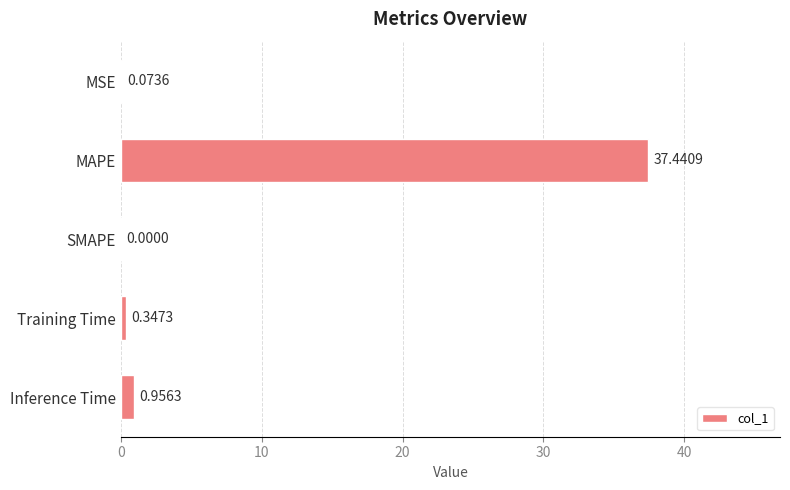

How many data points are above 0?

4